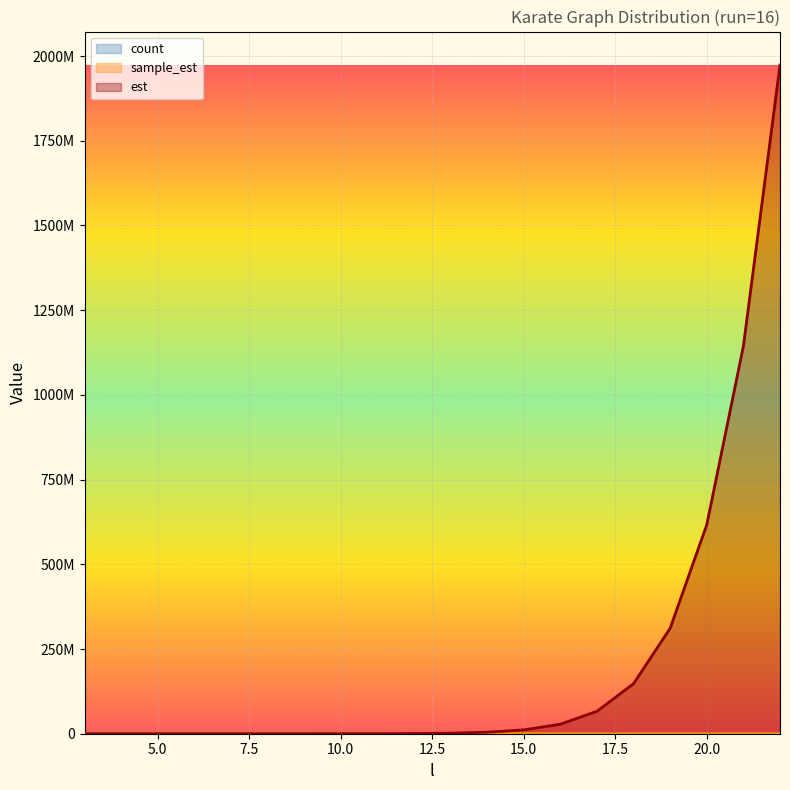

Which series has the largest total across all categories?

est